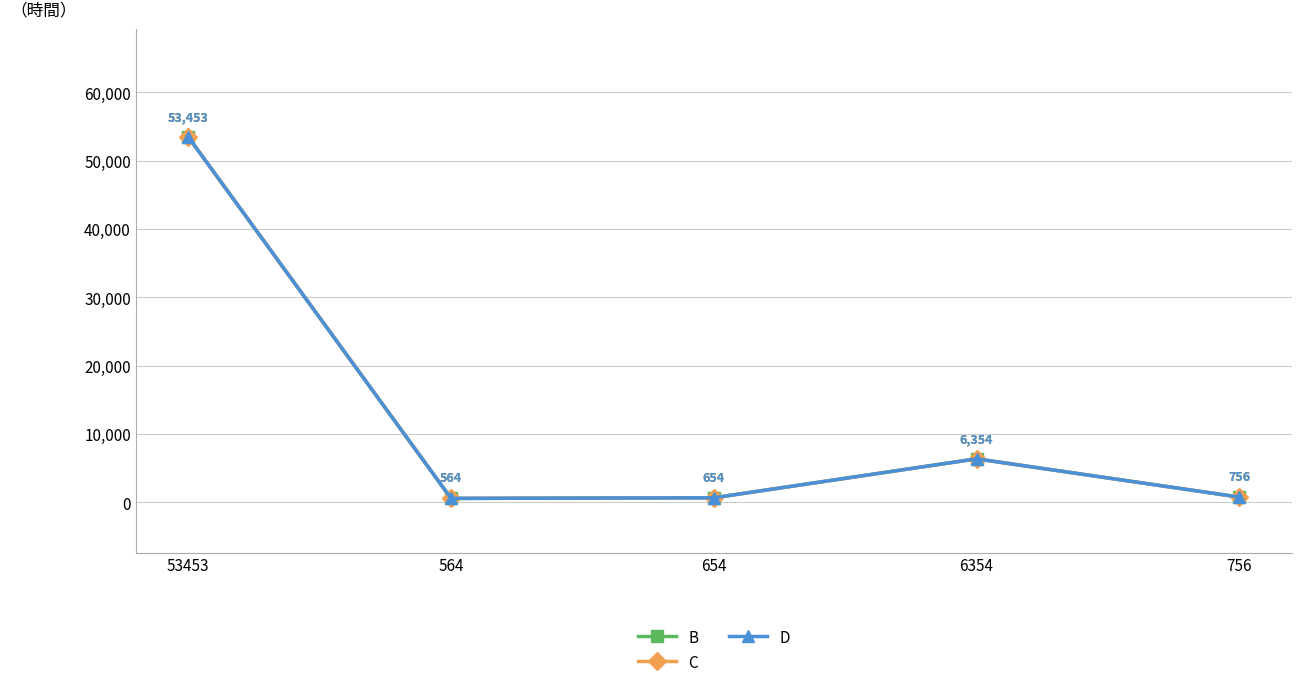

Is the value of D at 756 greater than the value of B at 6354?

No